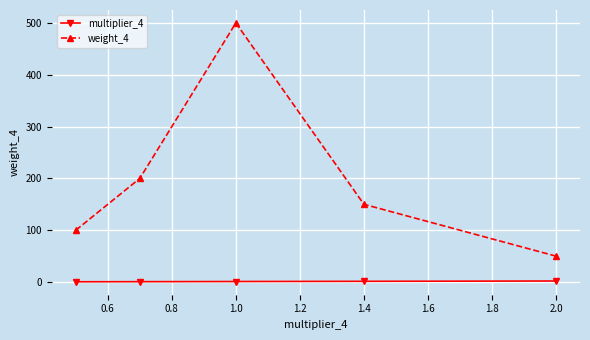

True or false: multiplier_4 and weight_4 intersect in this chart.

False